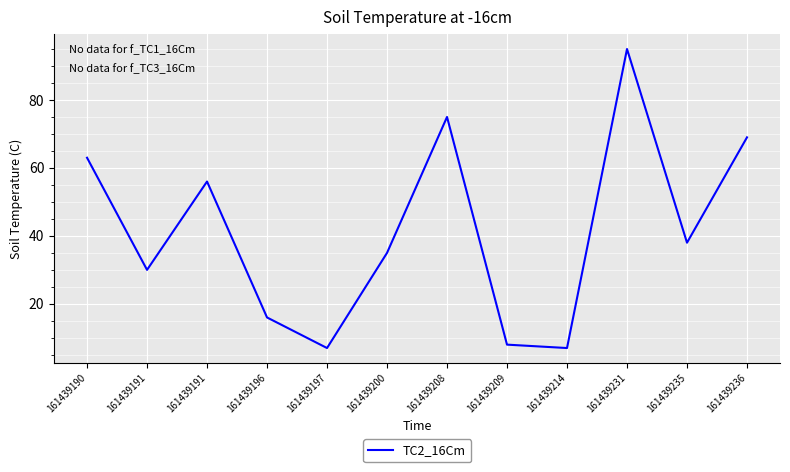

What is the sum of all values?

499